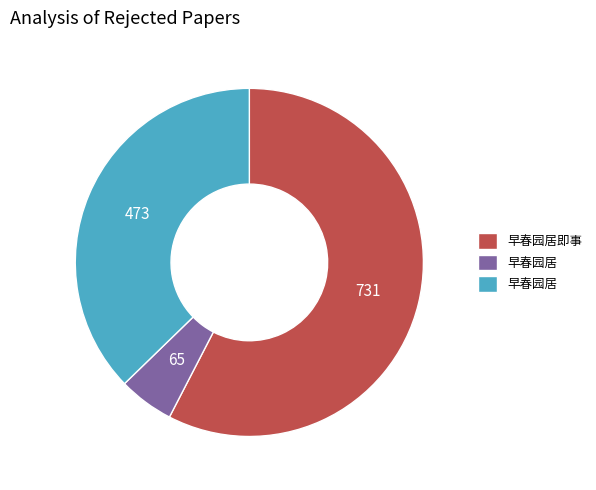

Does any single category account for the majority?

Yes